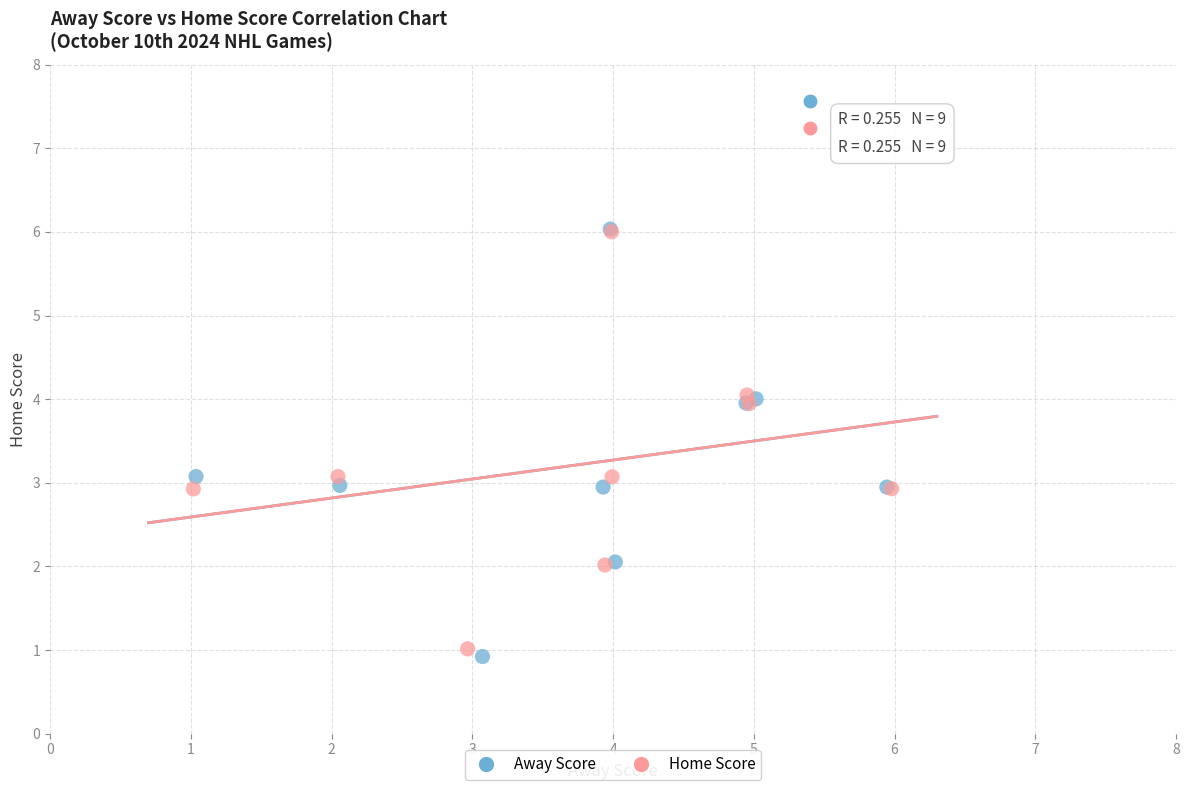

Which series has the widest spread of Y values?

Away Score